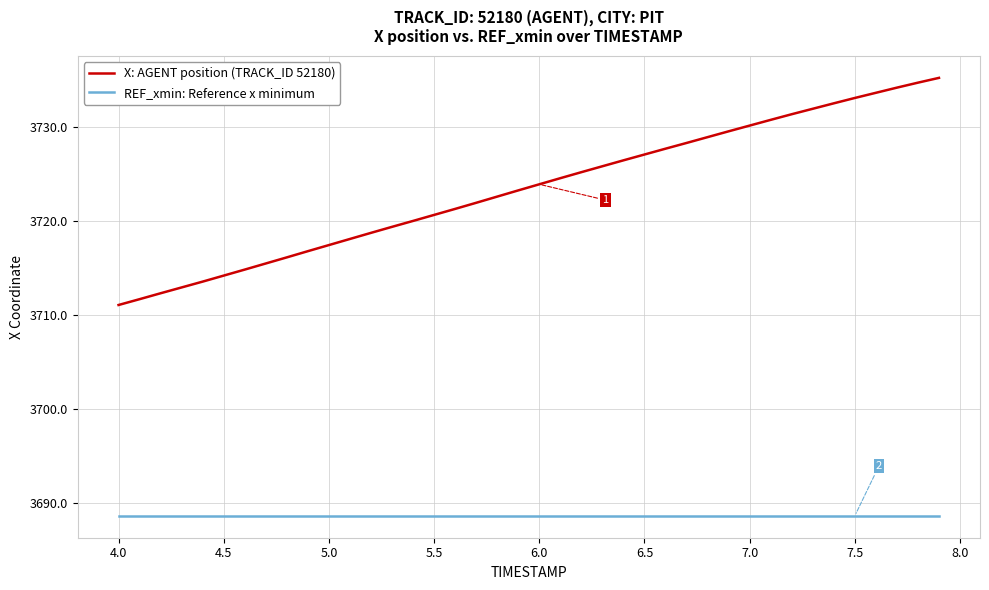

What are all the series names shown in the legend?

X: AGENT position (TRACK_ID 52180), REF_xmin: Reference x minimum